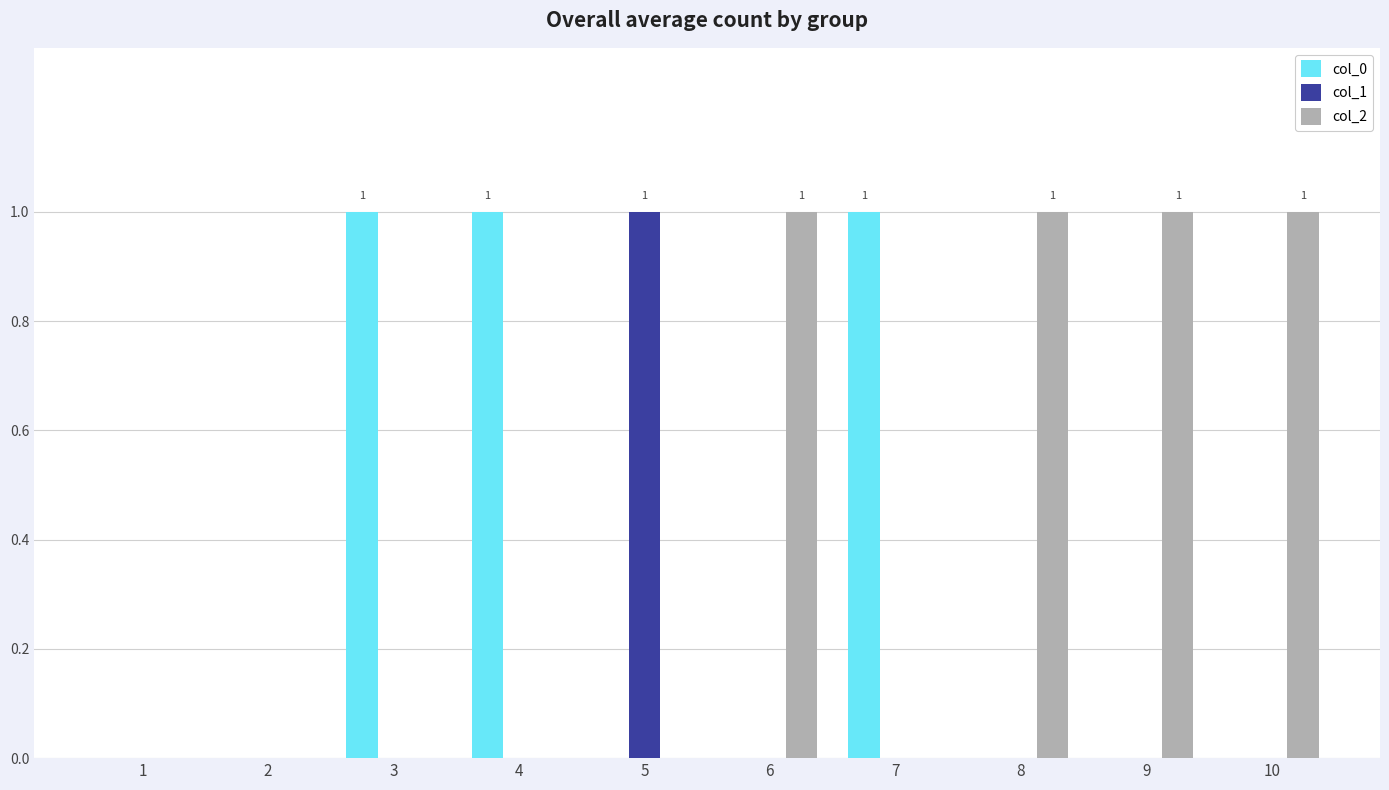

Reading right to left, transcribe all the data shown in this chart.

col_0: 0	0	0	1	0	0	1	1	0	0
col_1: 0	0	0	0	0	1	0	0	0	0
col_2: 1	1	1	0	1	0	0	0	0	0